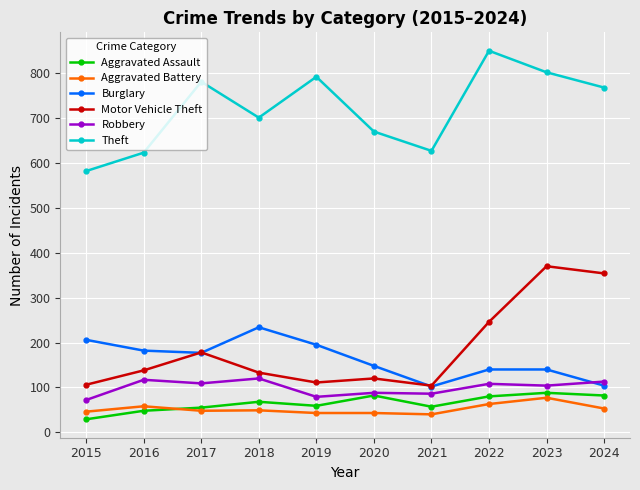

What is the greatest value displayed?

850